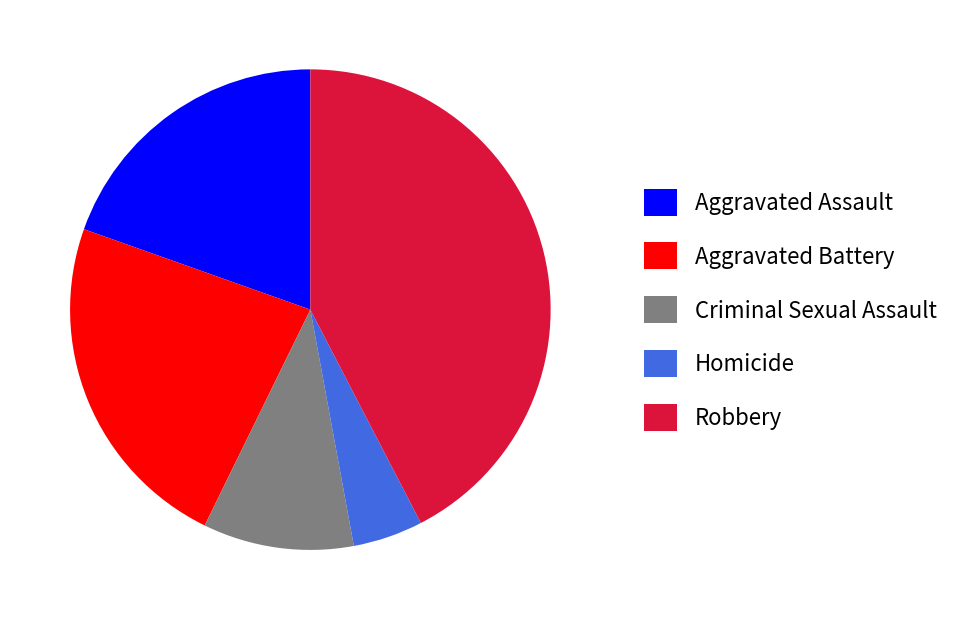

Is the sum of Homicide and Aggravated Battery greater than half?

No